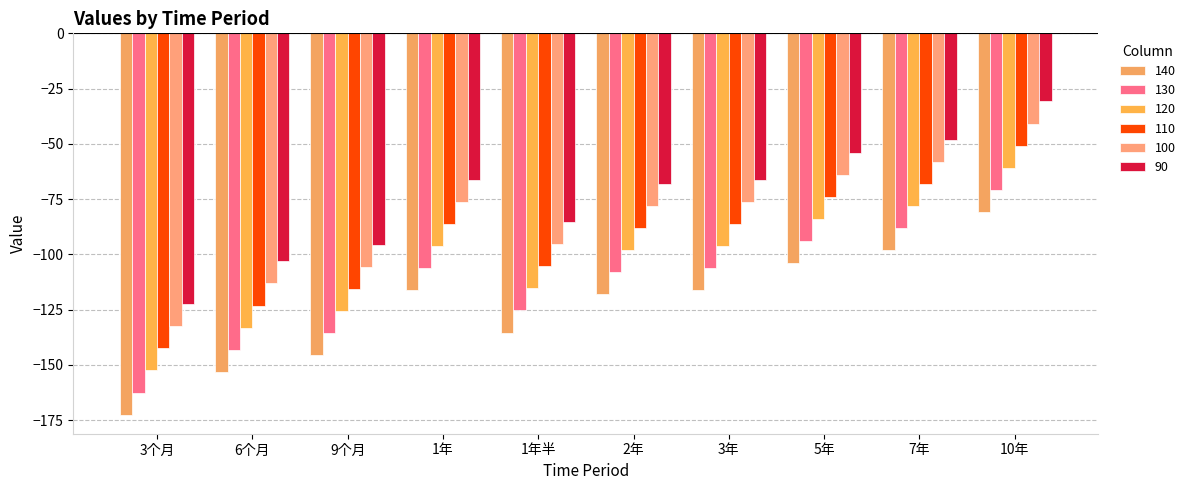

How many series are shown in this chart?

6